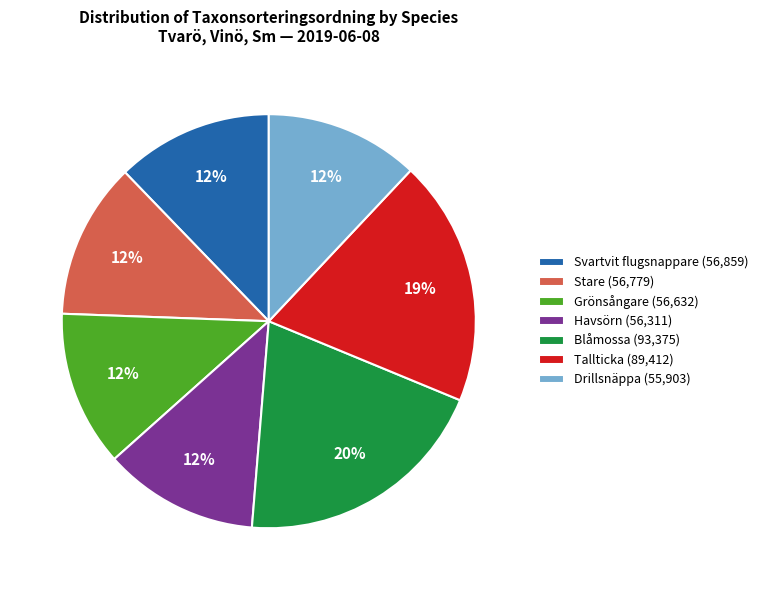

The Stare slice represents 19% of the pie. True or false?

False